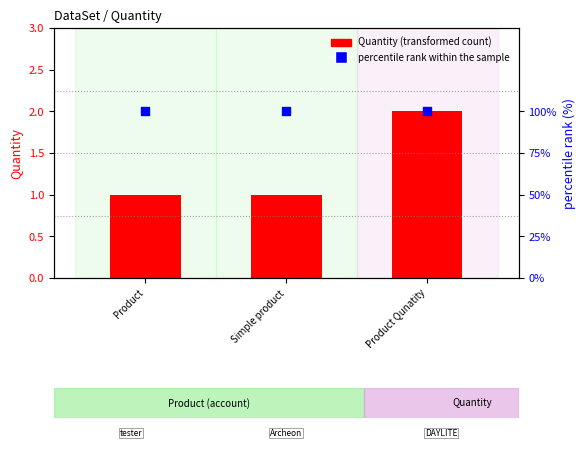

Which series contains the lowest Y value?

Quantity